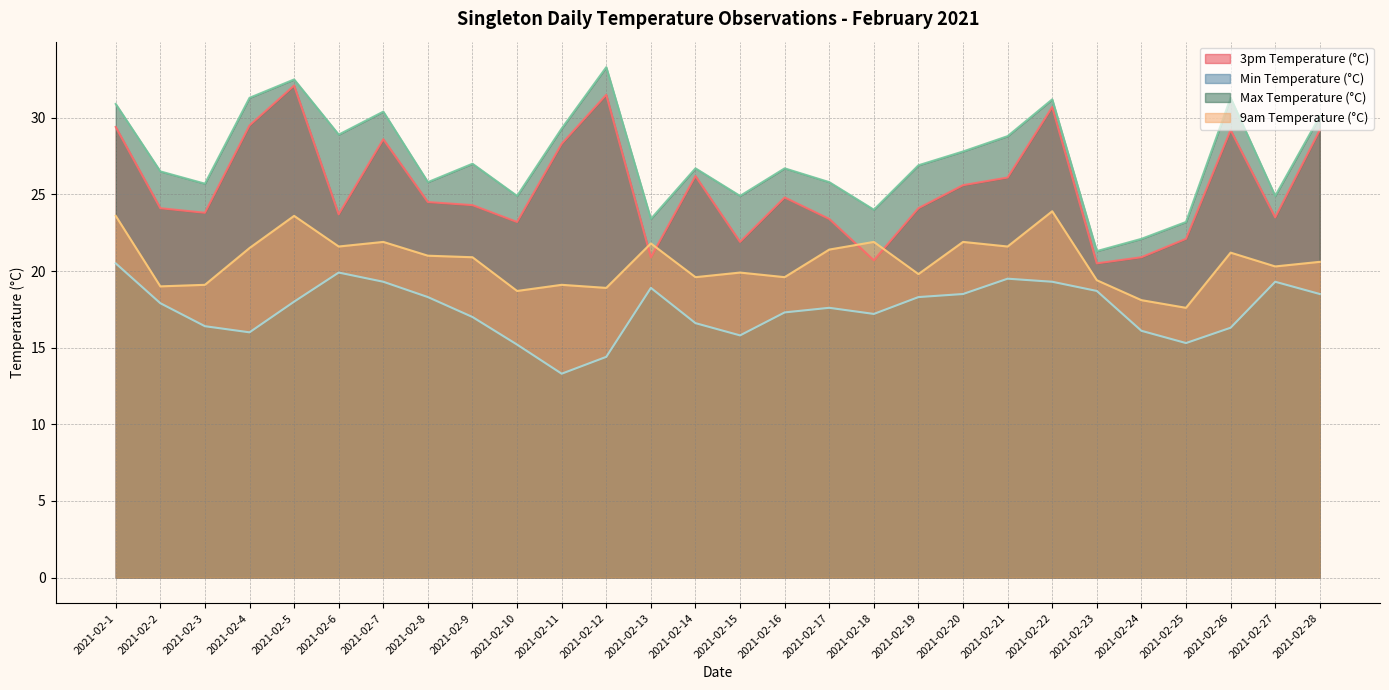

What is the value of the 3pm Temperature (°C) point at the 2nd from the left?

24.1